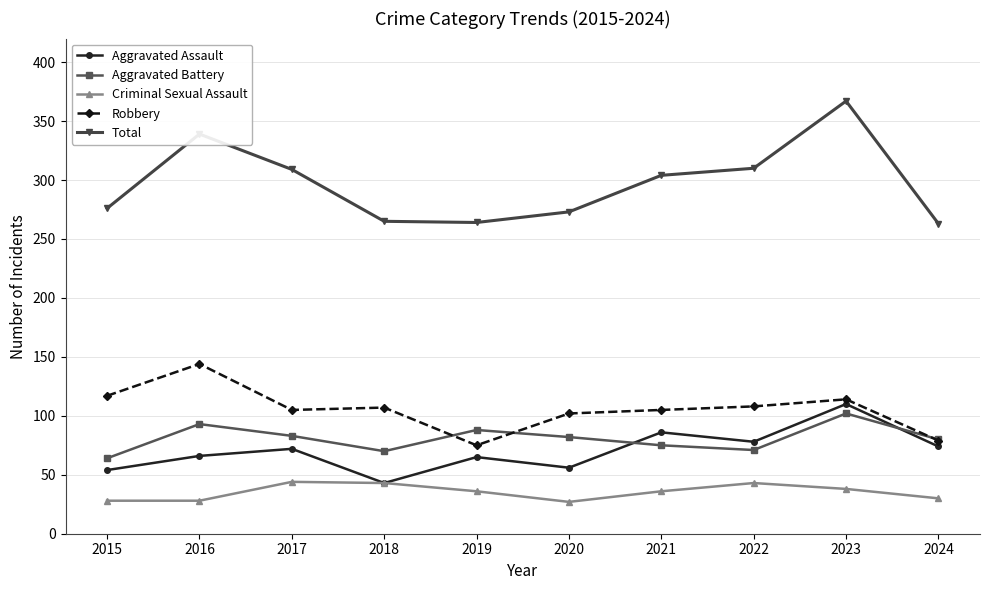

How many data points in Aggravated Battery are less than 82?

5